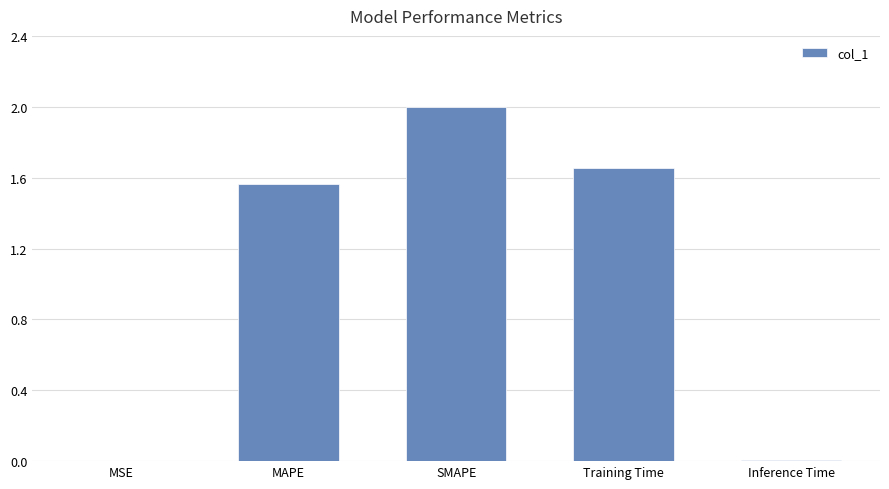

What is the sum of the values at Training Time and MAPE?

3.2